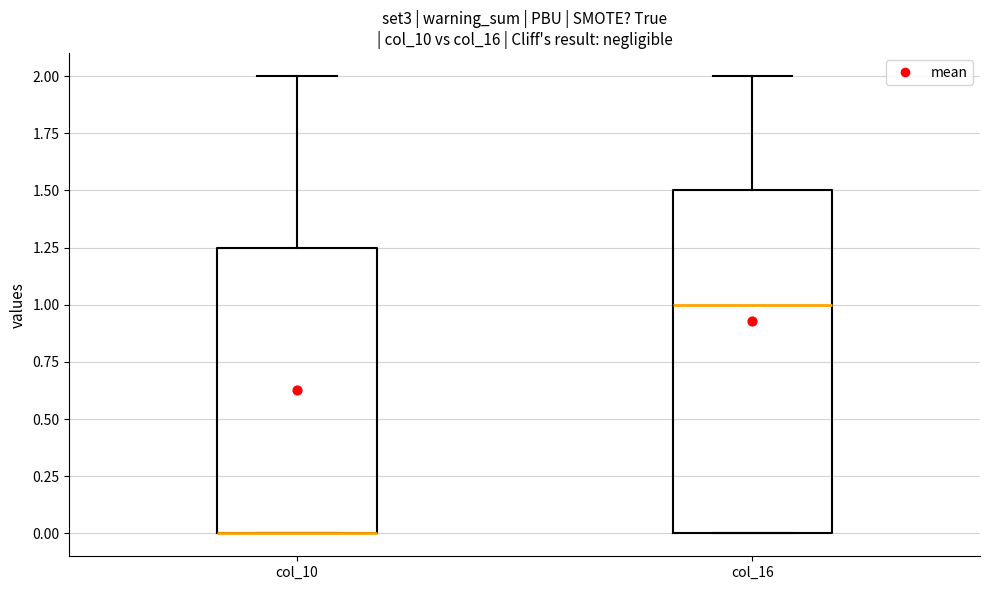

Reading left to right, transcribe this box plot: for each box, give where its median line is, the range the box spans, and where its two whiskers end, as read against the y-axis. The values are not printed on the chart, so give them approximately, as read against the axis.

col_10: median 0.00 (drawn on the box's lower edge), box 0.00 to 1.25, whiskers 0.00 to 2.00
col_16: median 1.00, box 0.00 to 1.50, whiskers 0.00 to 2.00